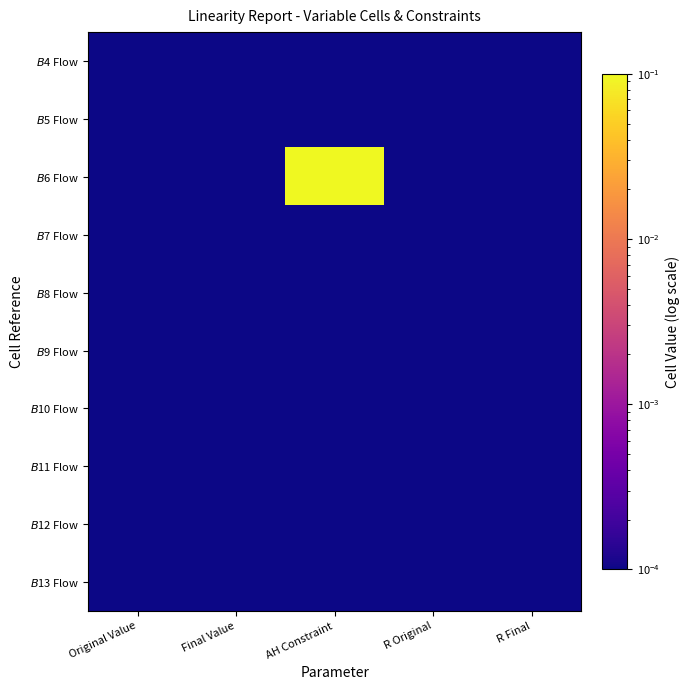

Between AH Constraint and R Final, which is larger?

AH Constraint